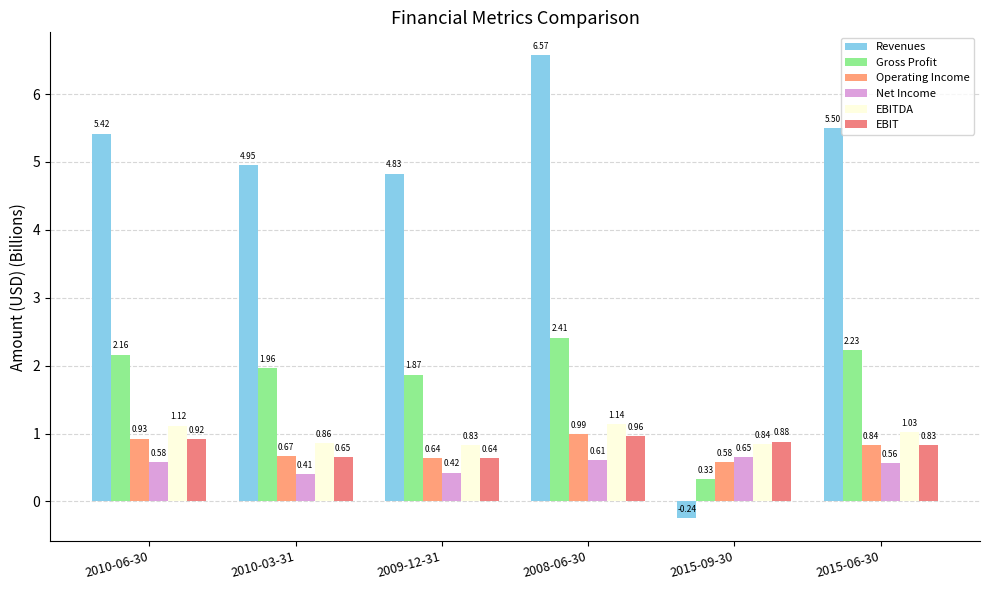

What is the sum of all Gross Profit values?

11.0